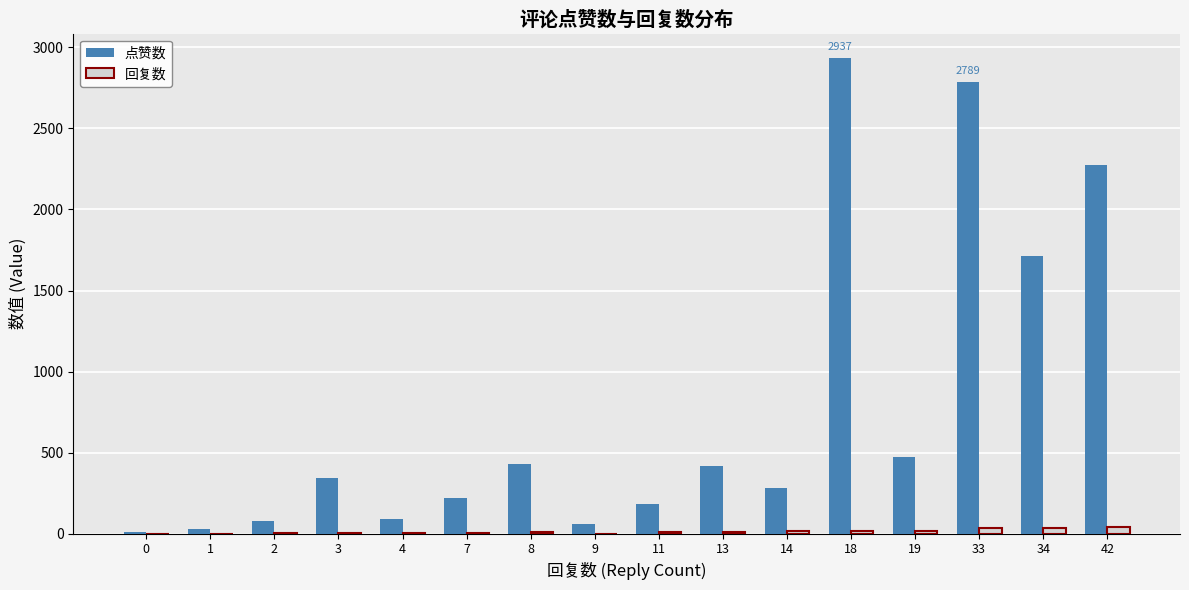

Are the bars grouped side by side (vs. stacked)?

Yes